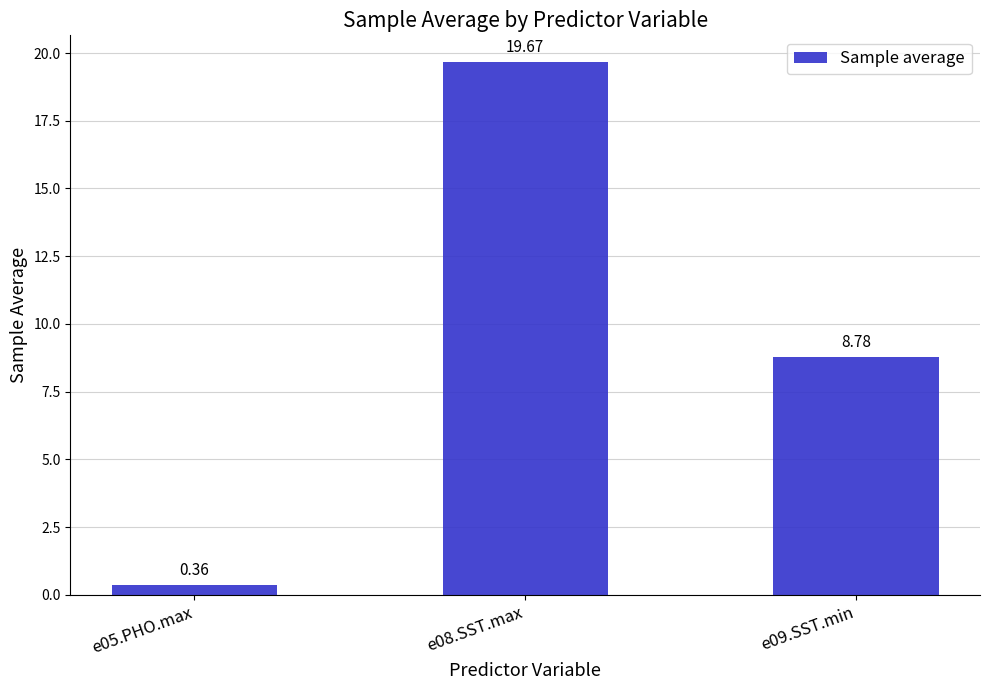

What is the change in value from e05.PHO.max to e08.SST.max?

+19.3